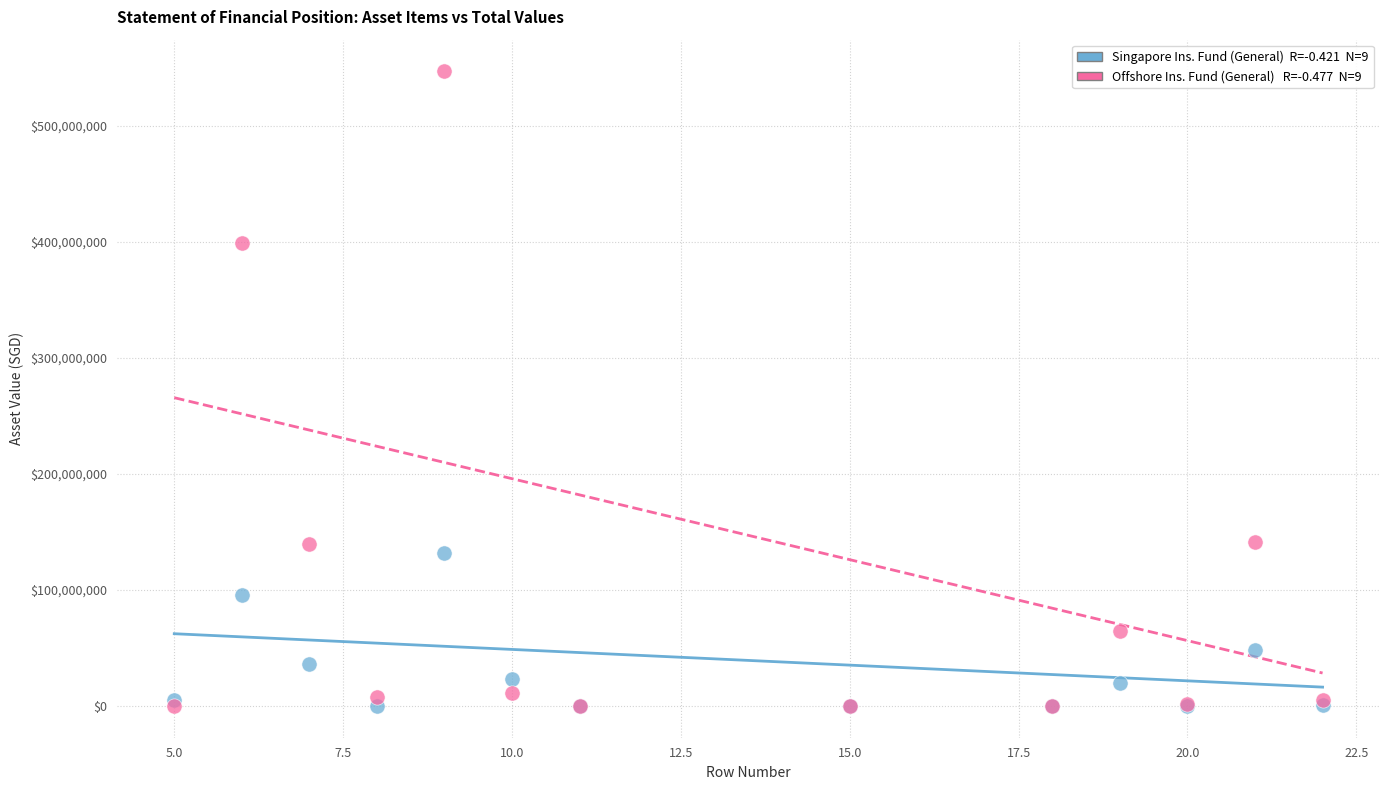

Across all series, what Y value is closest to 273479568?

399262995